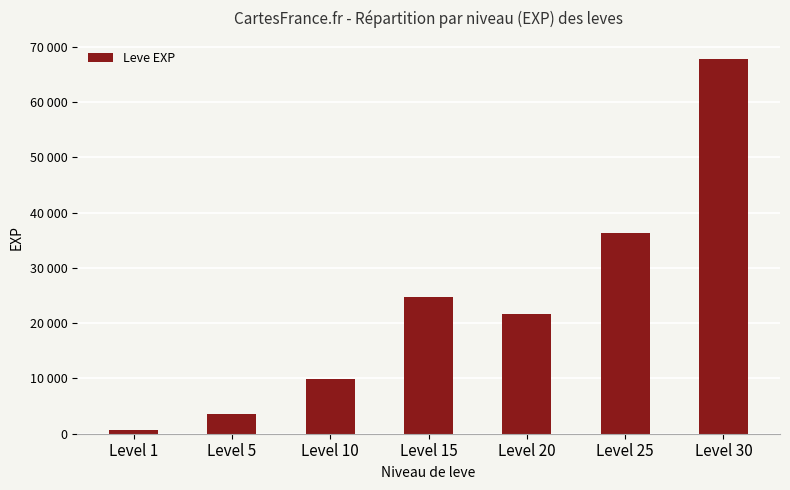

What is the approximate value at Level 10, to the nearest 10?

9990